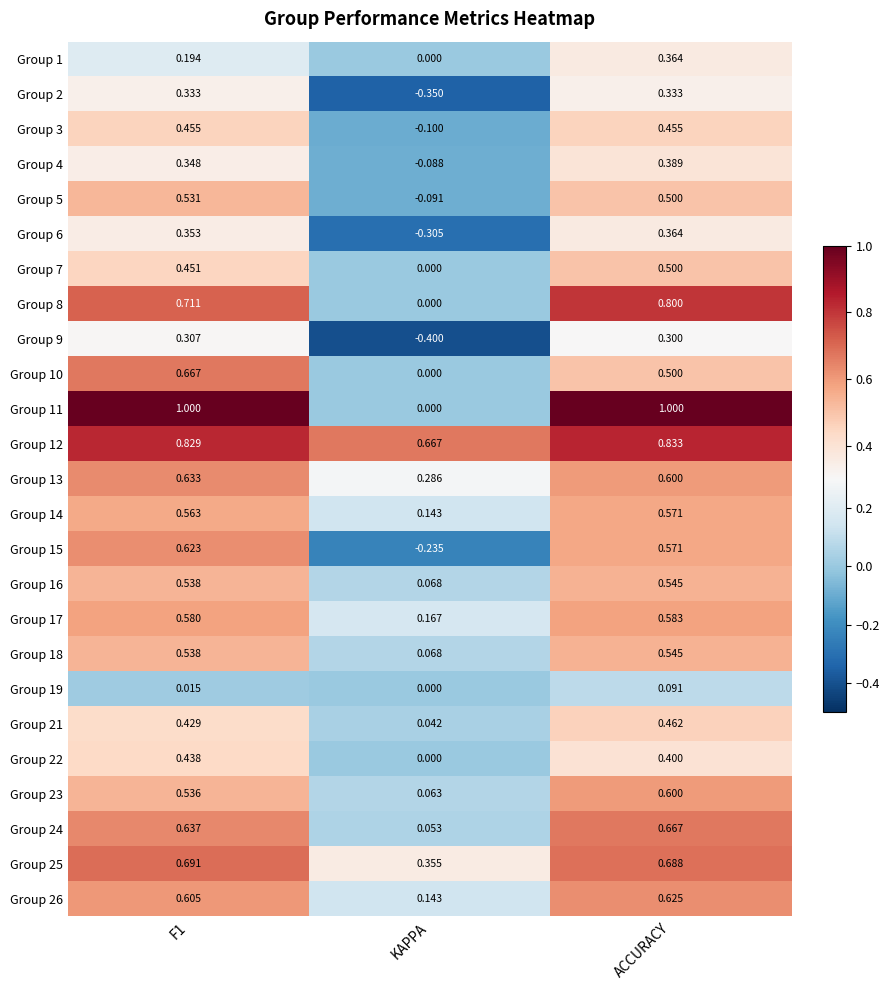

At which category does the chart reach its minimum across all series?

KAPPA